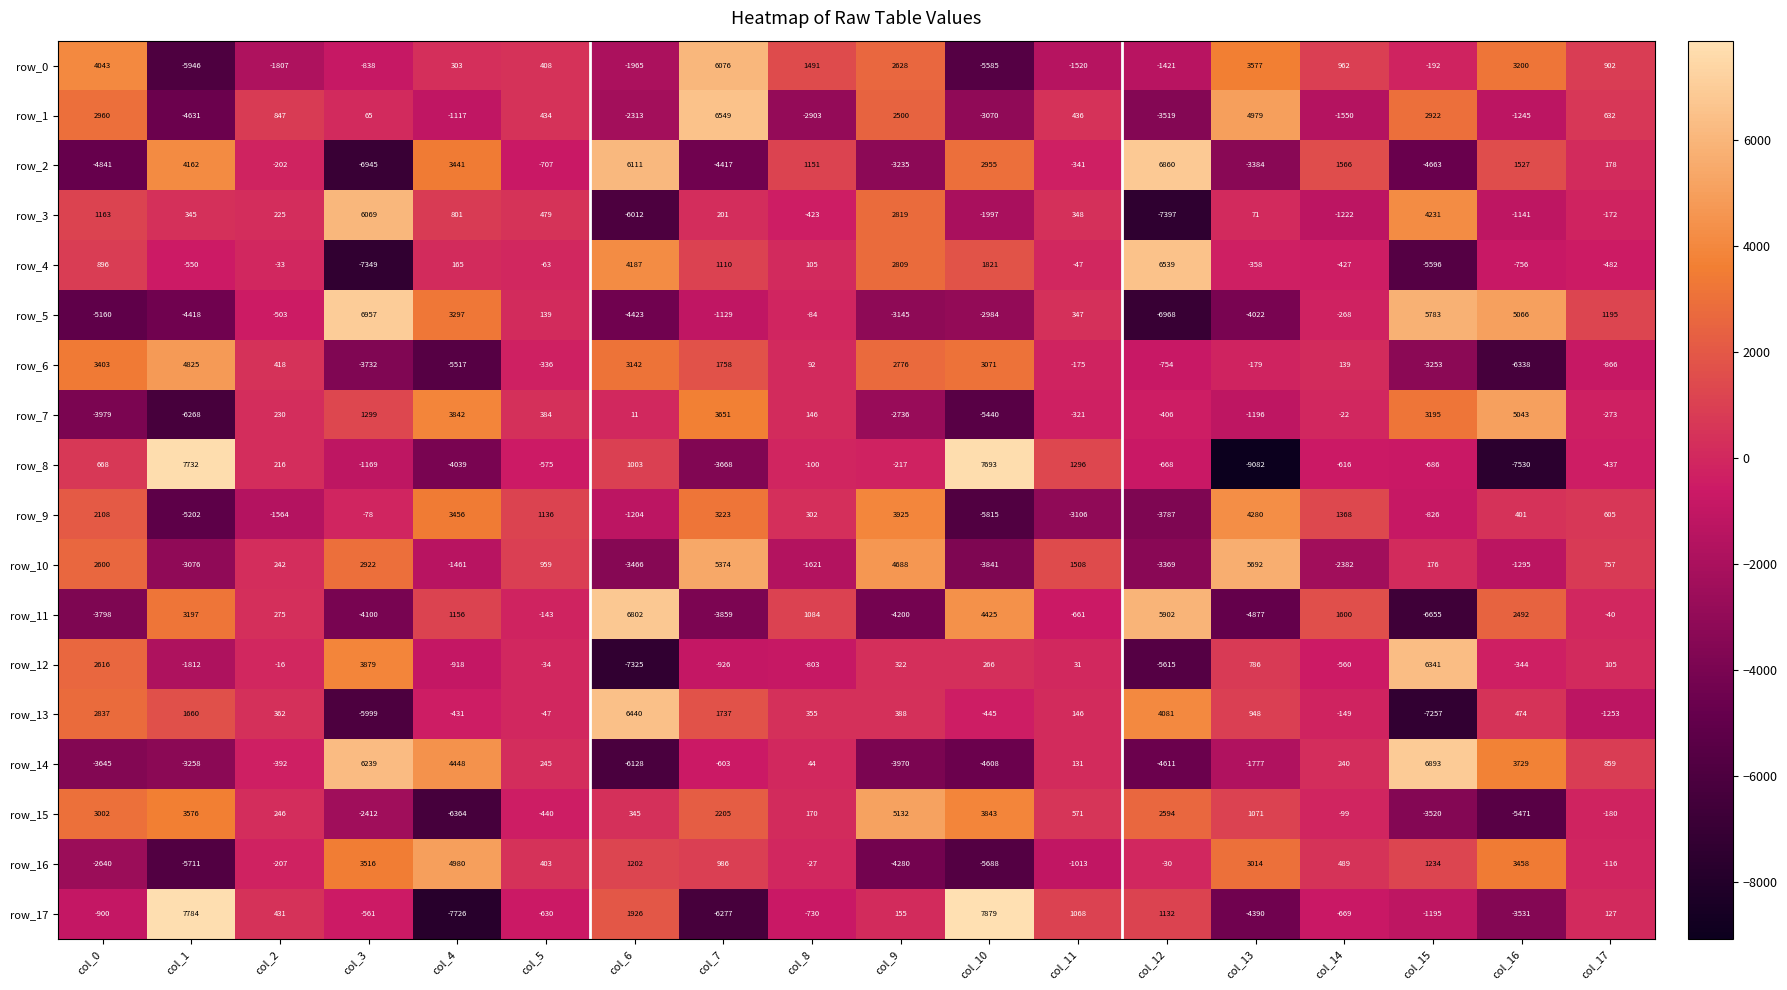

True or false: row_6 has a value of 222.3 at col_14.

False